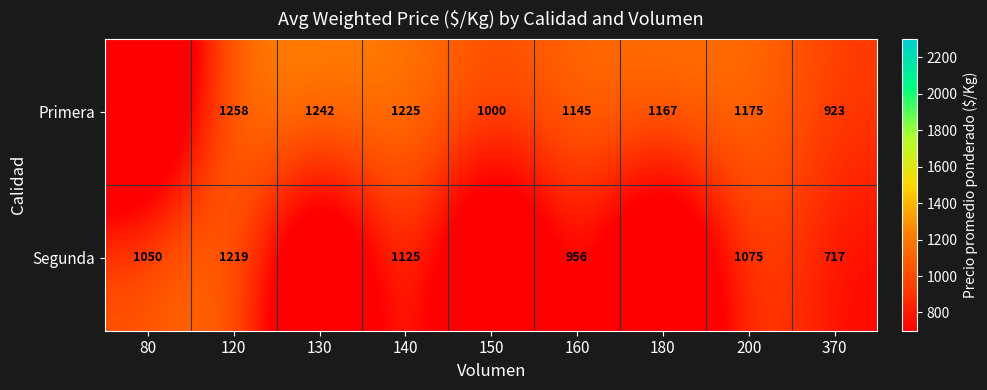

Is it true that Primera equals 605 at 180?

False